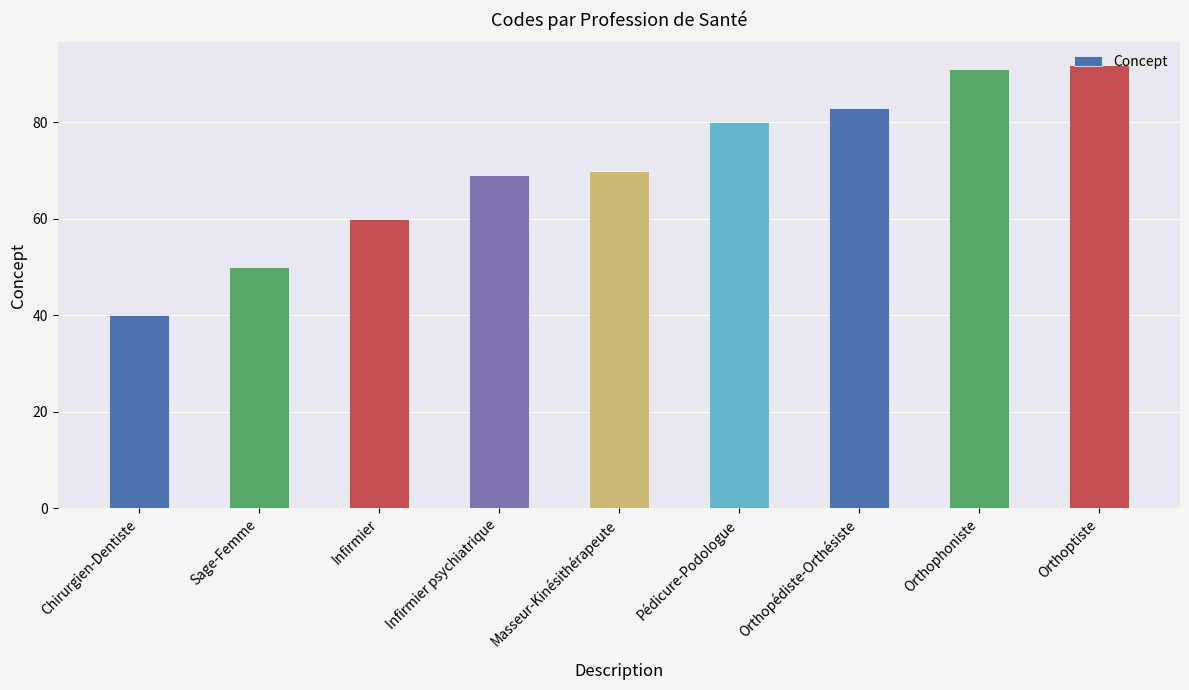

What value does the data have at Infirmier psychiatrique, to the nearest 10?

70